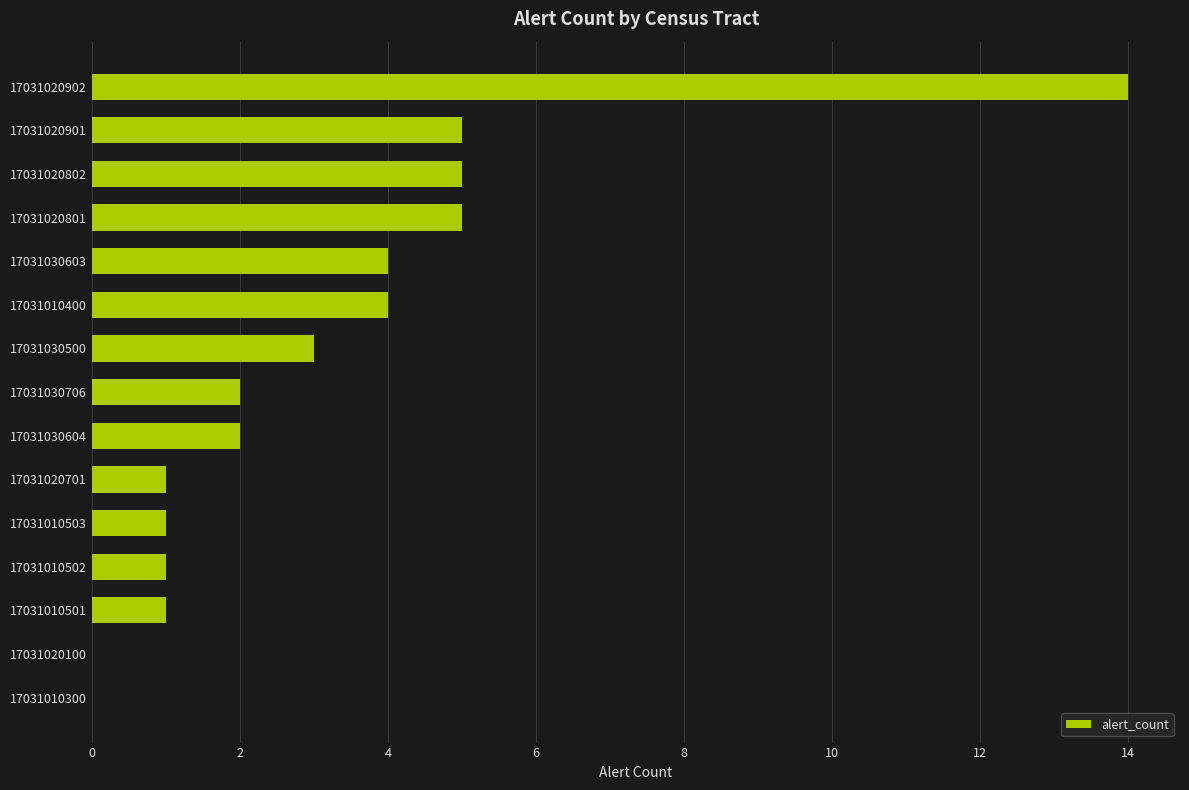

What is the ratio of the value at 17031020802 to the value at 17031020901?

1.0